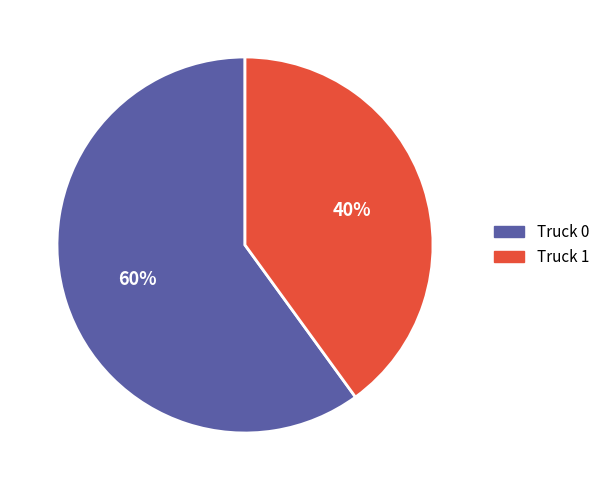

Rank the categories by value from highest to lowest.

Truck 0, Truck 1